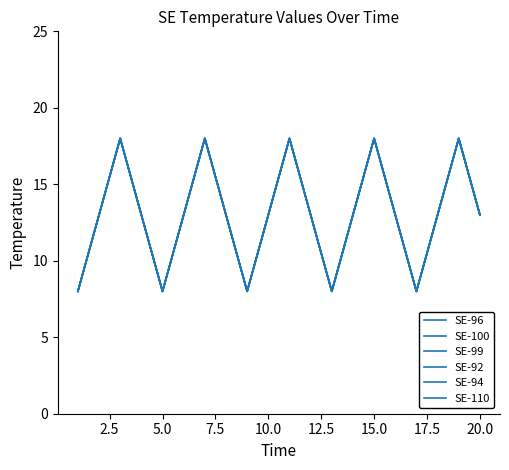

List the series in order of their peak value, lowest first.

SE-96, SE-100, SE-99, SE-92, SE-94, SE-110